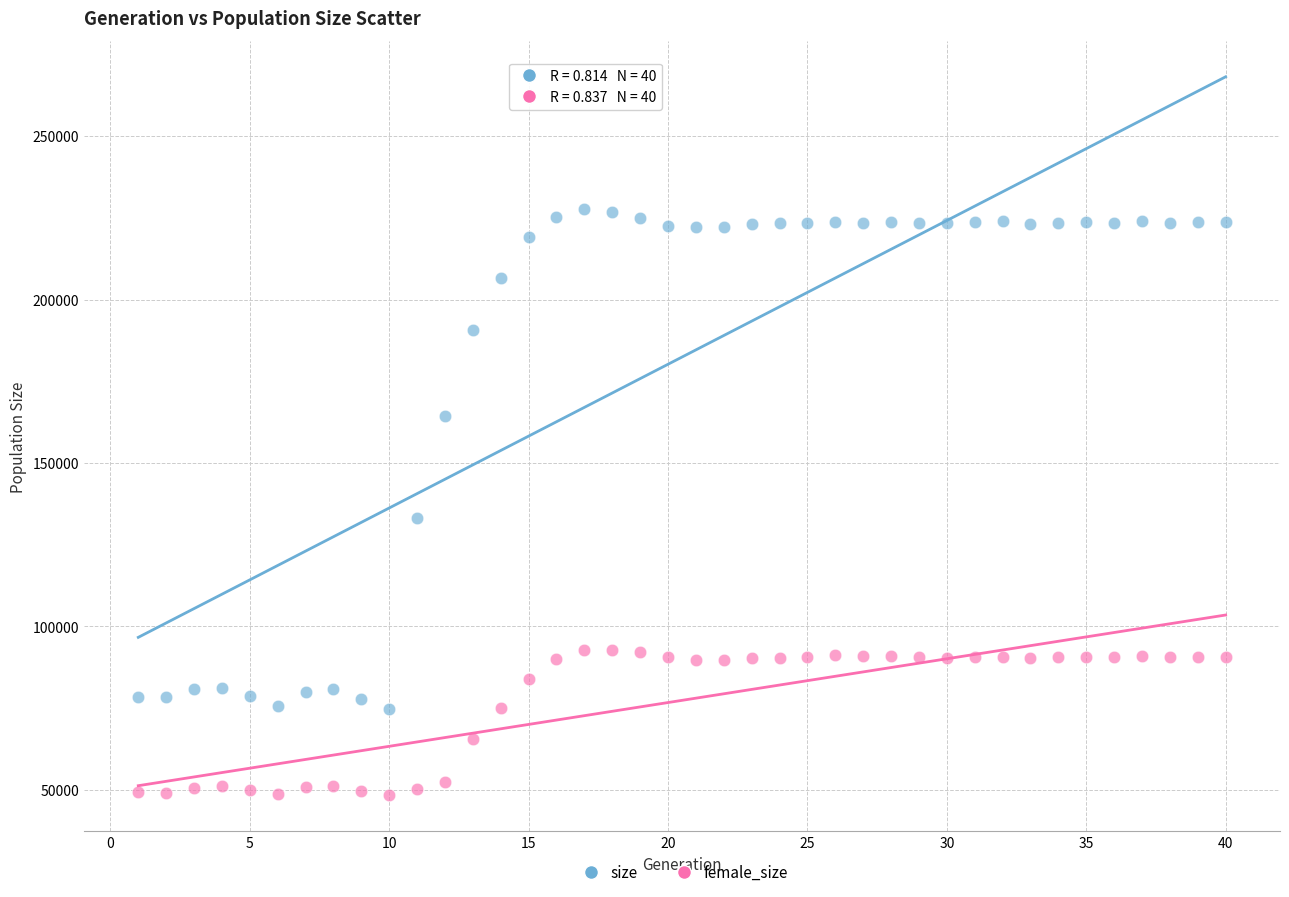

What are all the series names shown in the legend?

size, female_size